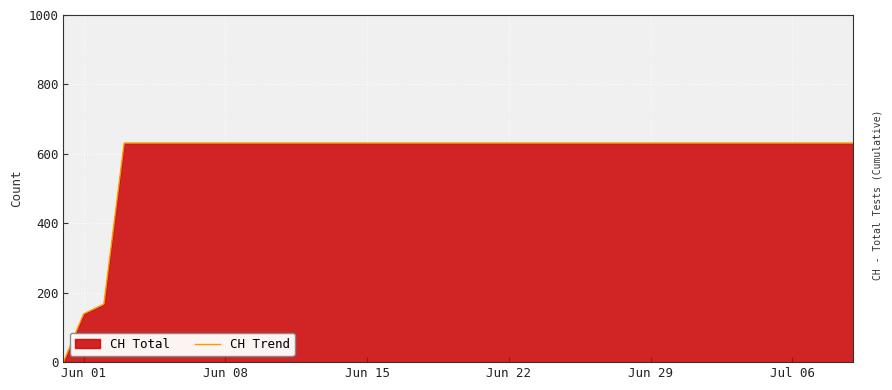

True or false: the data has more than 0 interior local peaks.

False